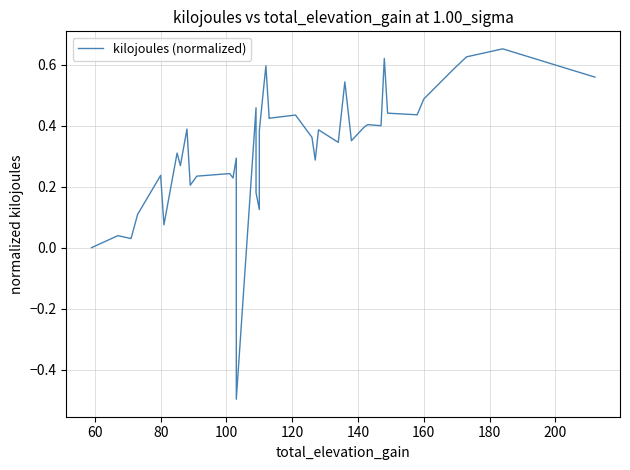

How many values exceed 0?

38